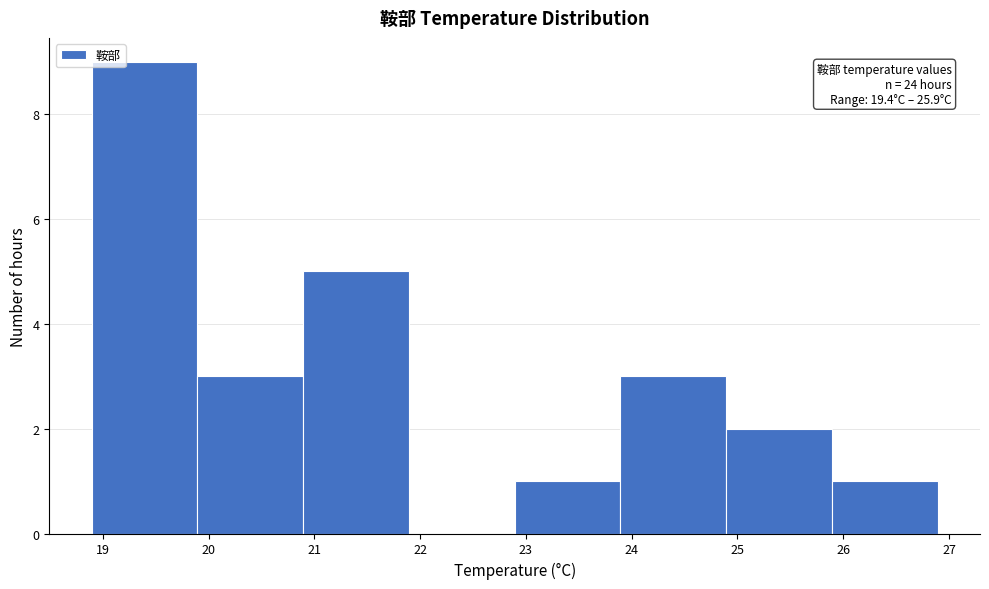

Over which range of the x-axis is the bar tallest?

18.9 to 19.9